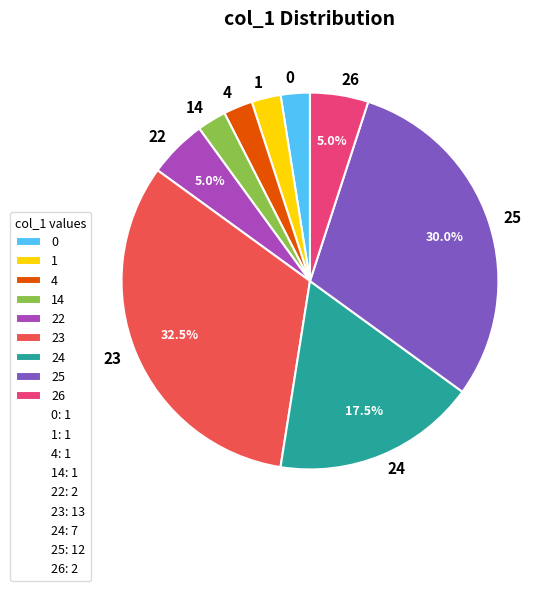

Which slice is the largest?

23